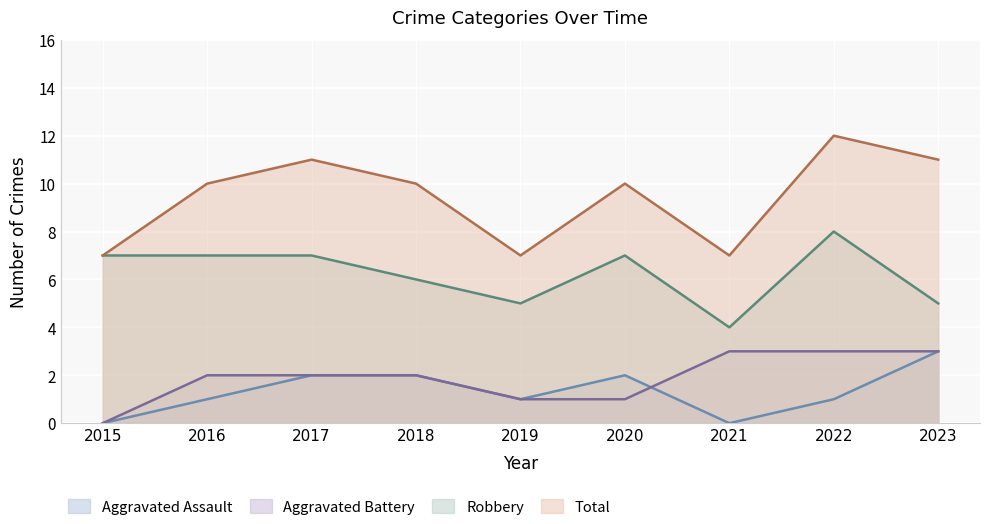

True or false: Aggravated Assault and Total intersect in this chart.

False